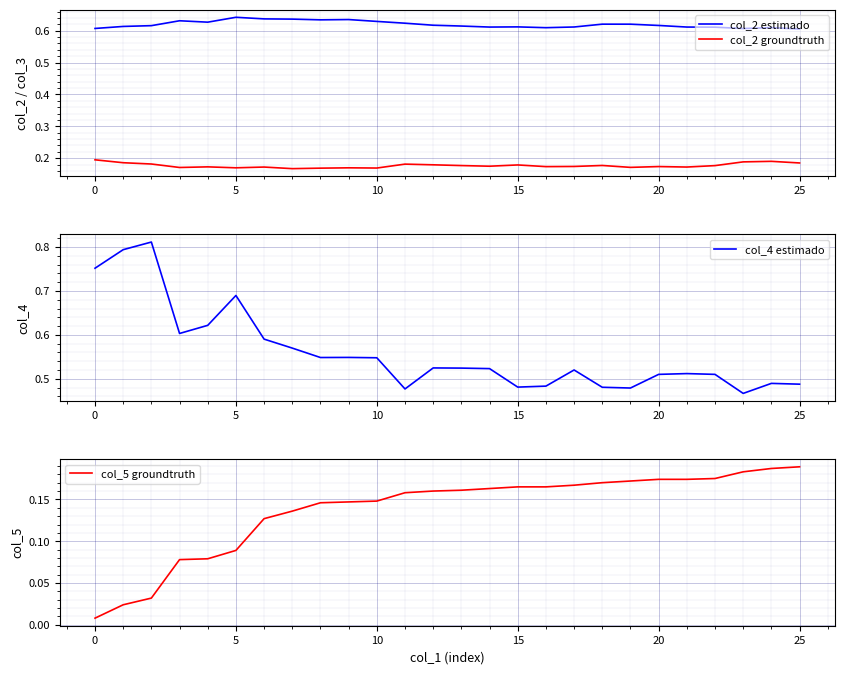

What is the total value across all series at 15?

1.5